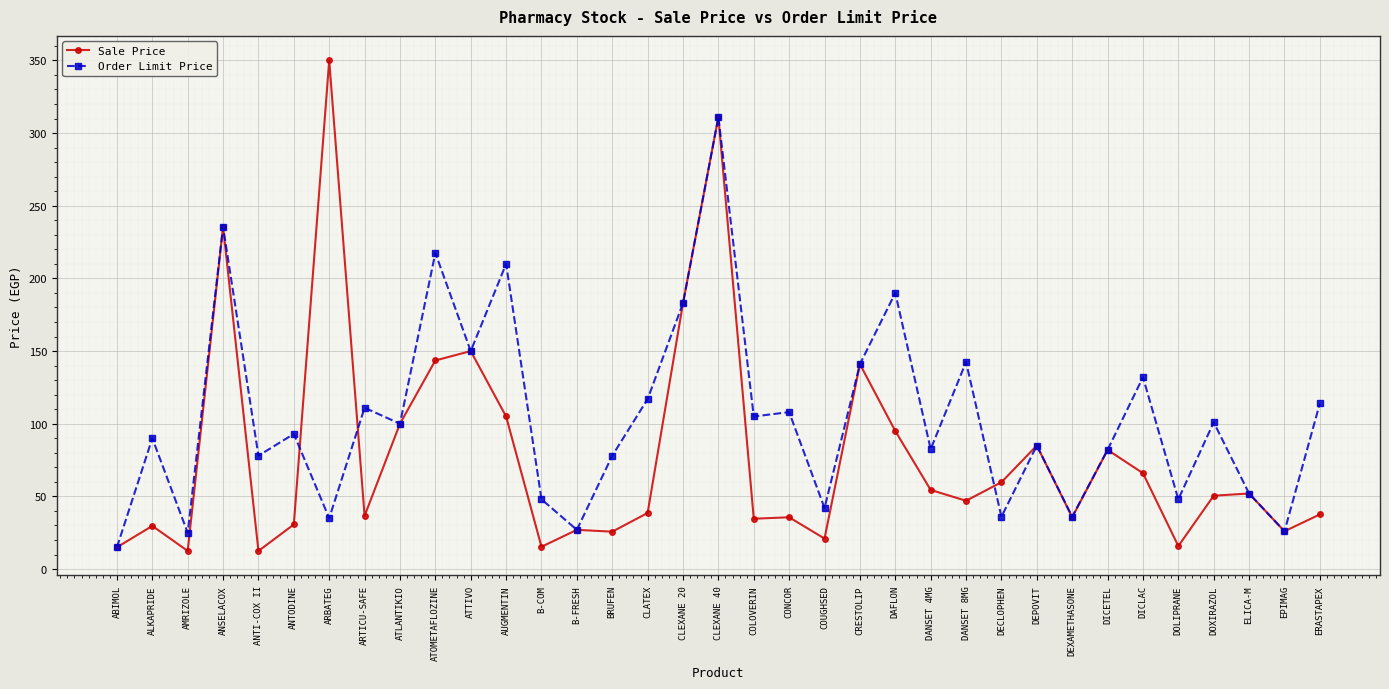

Between AUGMENTIN and CONCOR, which series saw the biggest shift?

Order Limit Price